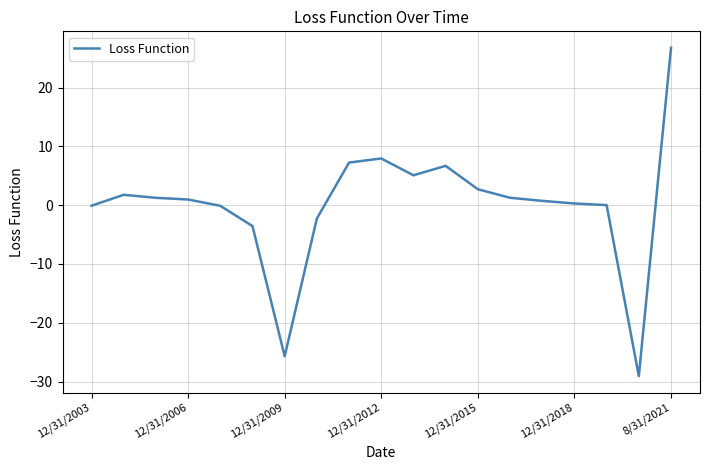

What is the difference between the maximum and minimum values?

55.8